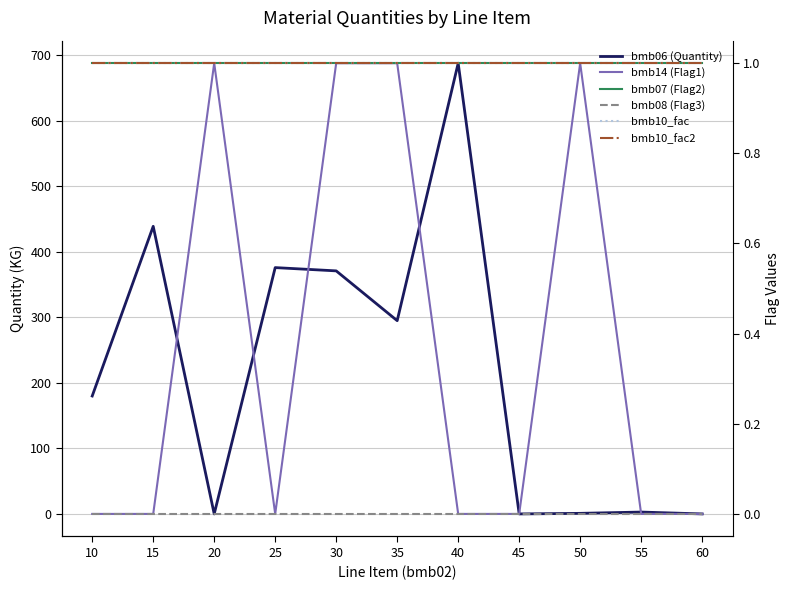

Between which two adjacent categories do bmb14 (Flag1) and bmb06 (Quantity) first intersect?

15 and 20